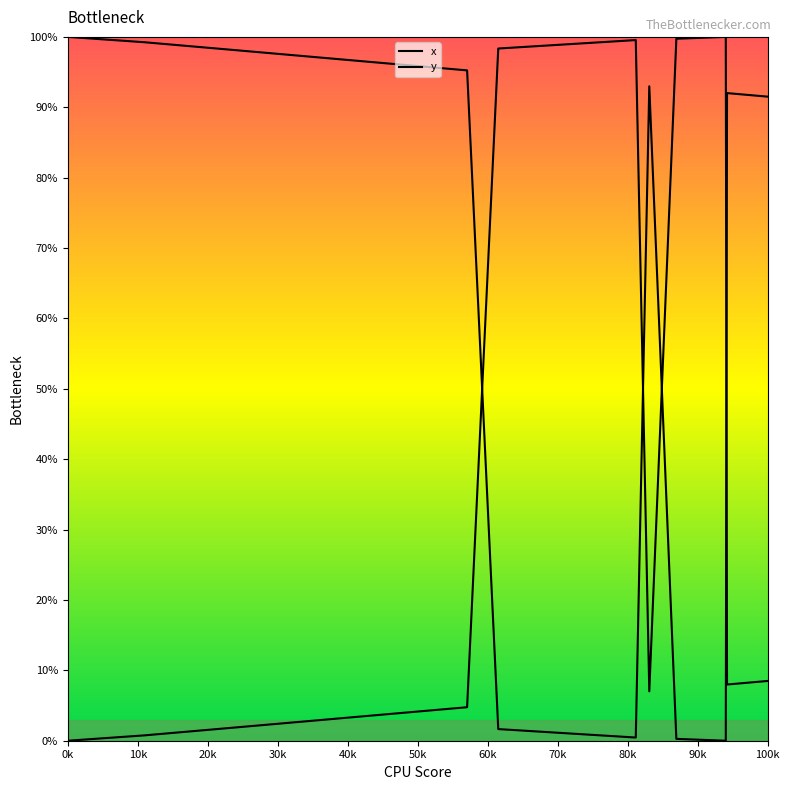

What is the difference between the second highest and minimum values in the y series?

99.7